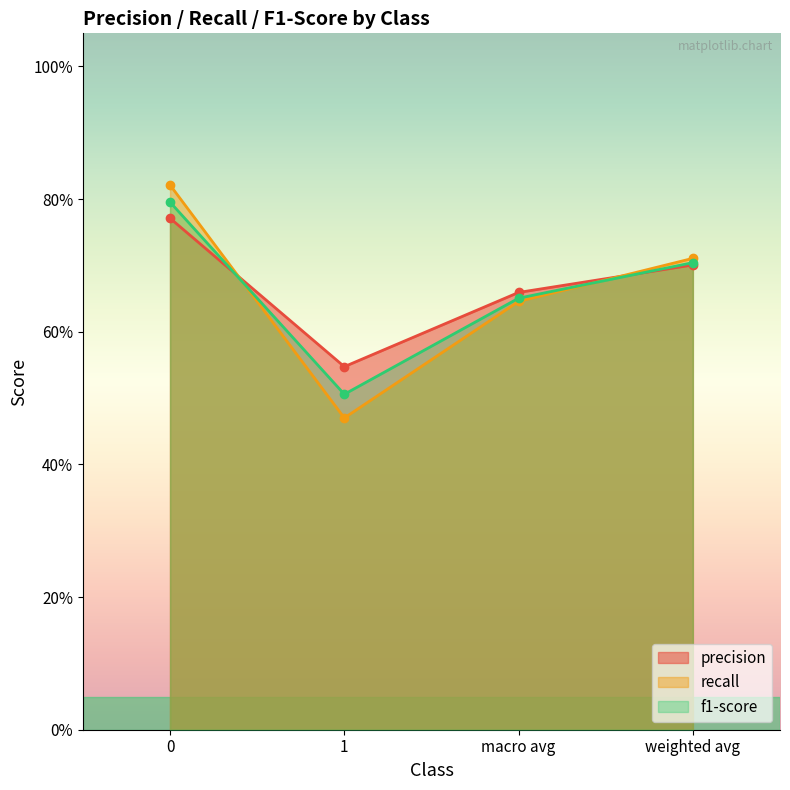

Reading left to right, extract all data points from this chart.

precision: 0=0.8	1=0.5	macro avg=0.7	weighted avg=0.7
recall: 0=0.8	1=0.5	macro avg=0.7	weighted avg=0.7
f1-score: 0=0.8	1=0.5	macro avg=0.6	weighted avg=0.7